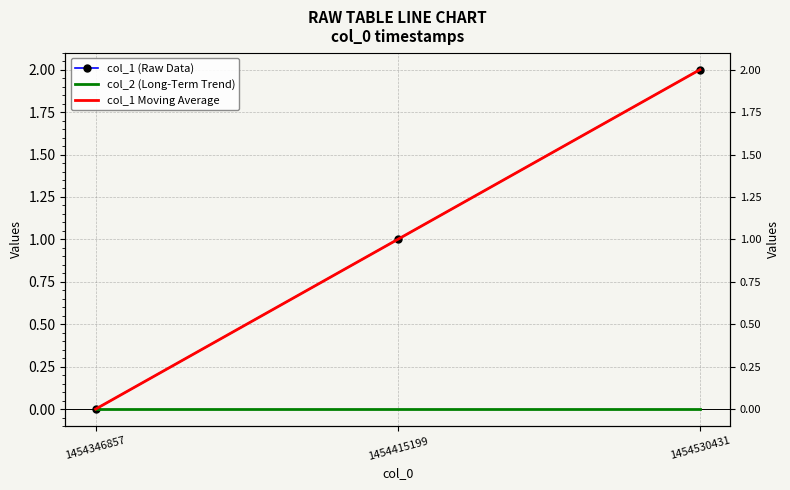

At how many categories does at least one series exceed 0?

2